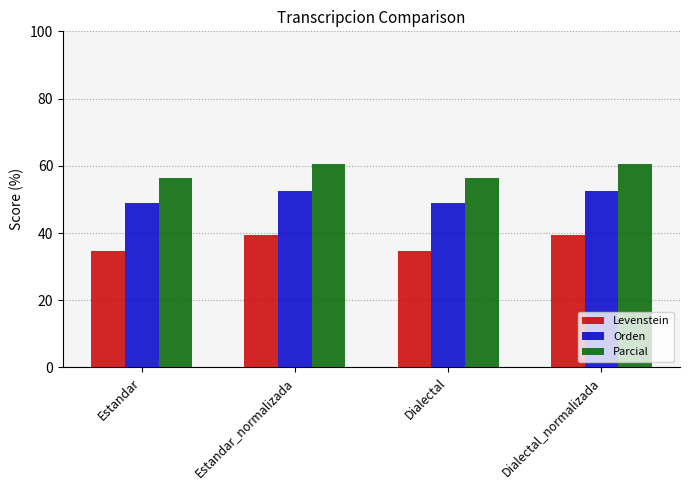

Is the value of Orden at Estandar greater than the value of Parcial at Estandar_normalizada?

No